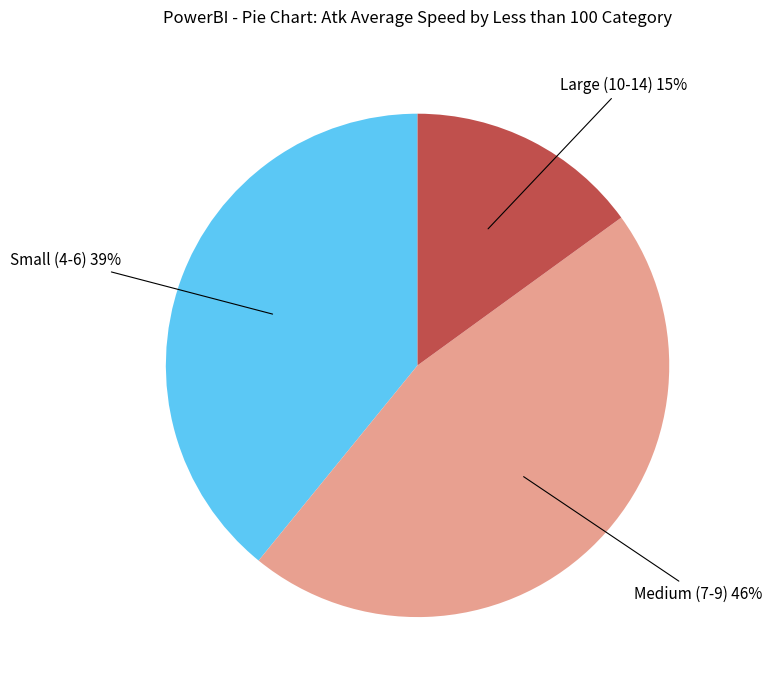

To the nearest percent, what is the difference between the largest and smallest slice percentages?

31%